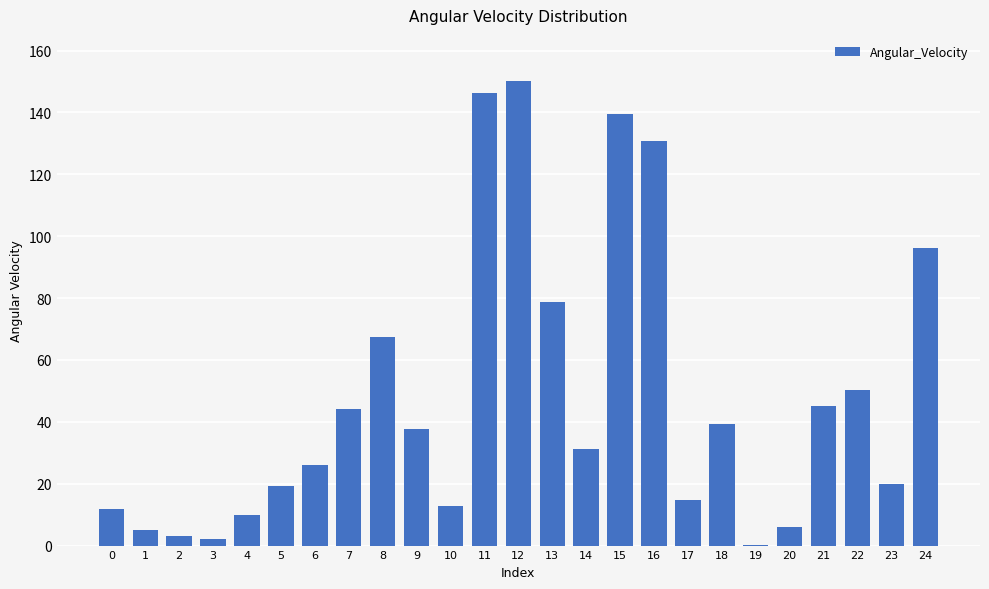

What is the ratio of the value at 4 to the value at 6?

0.4